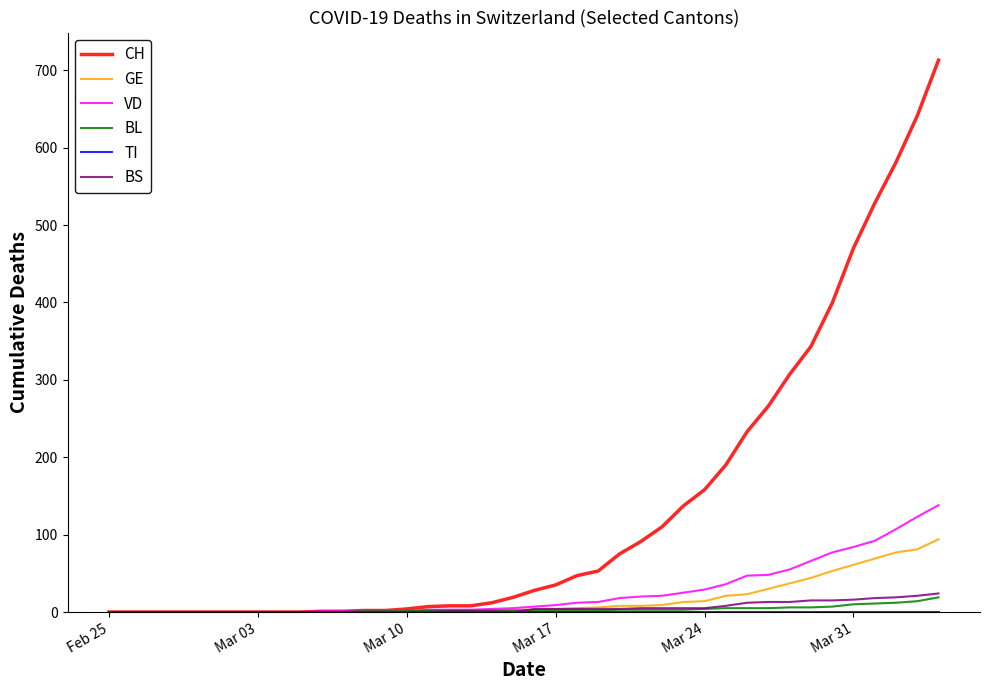

What is the greatest value displayed?

713